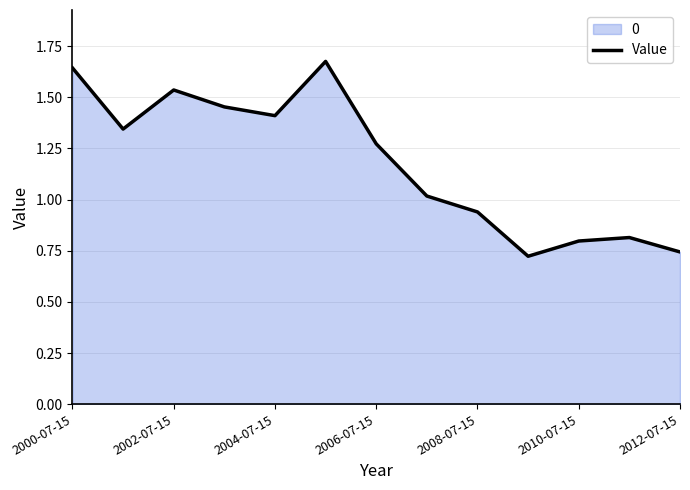

Which has a higher value, 2002-07-15 or 2012-07-15?

2002-07-15